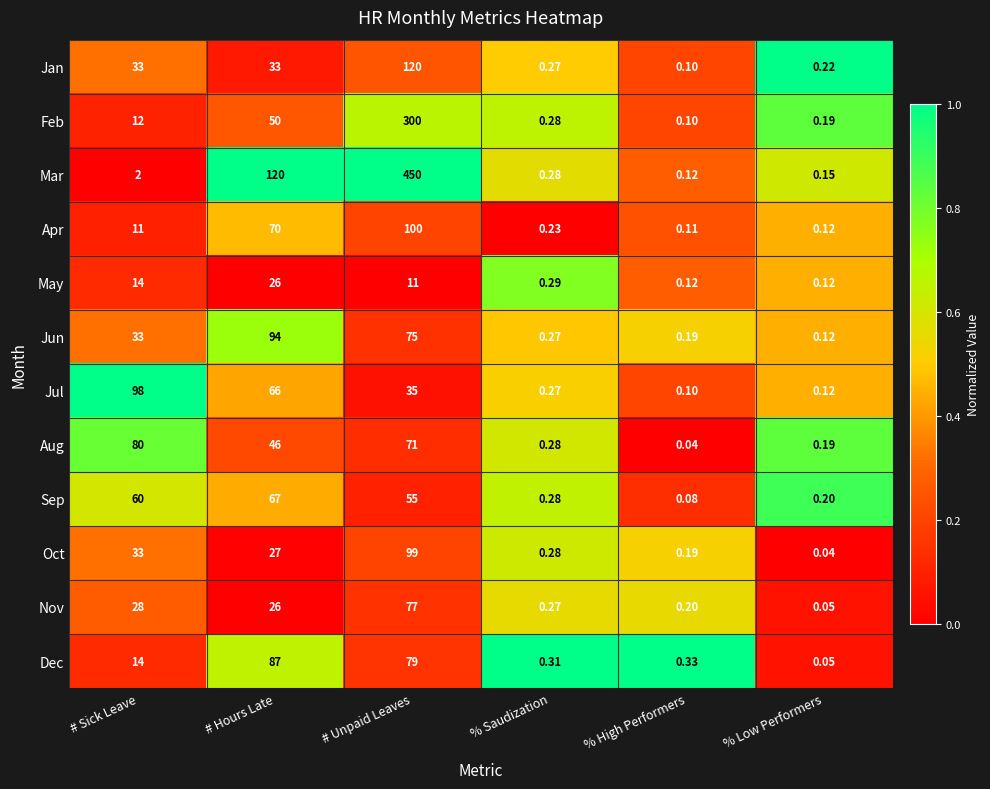

Which series has the largest range (max minus min)?

Mar